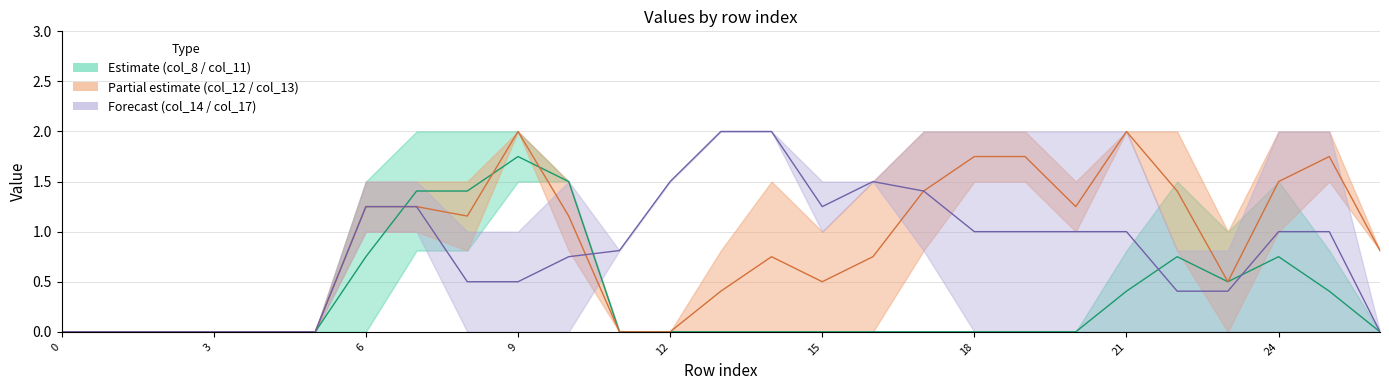

Rank the series by their maximum value, from lowest to highest.

col_11, col_13, col_17